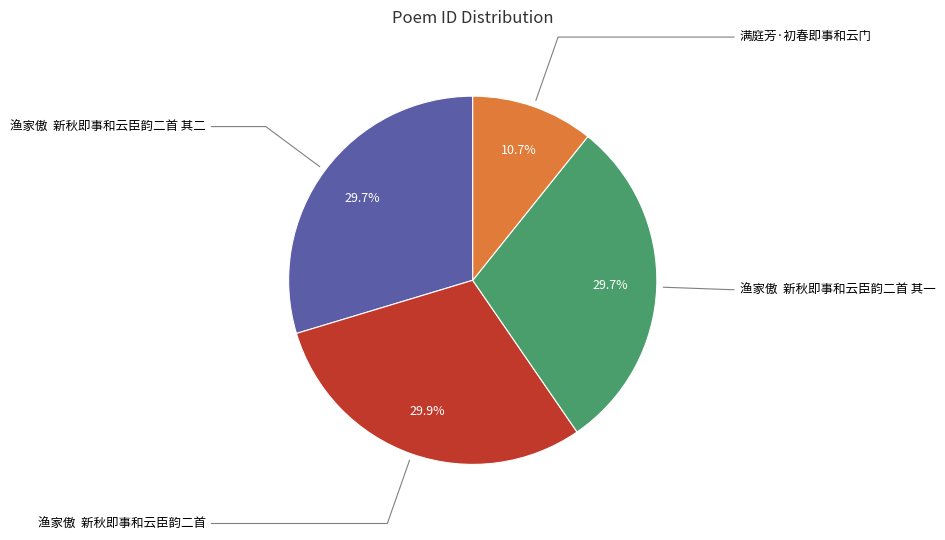

Does any single category account for the majority?

No